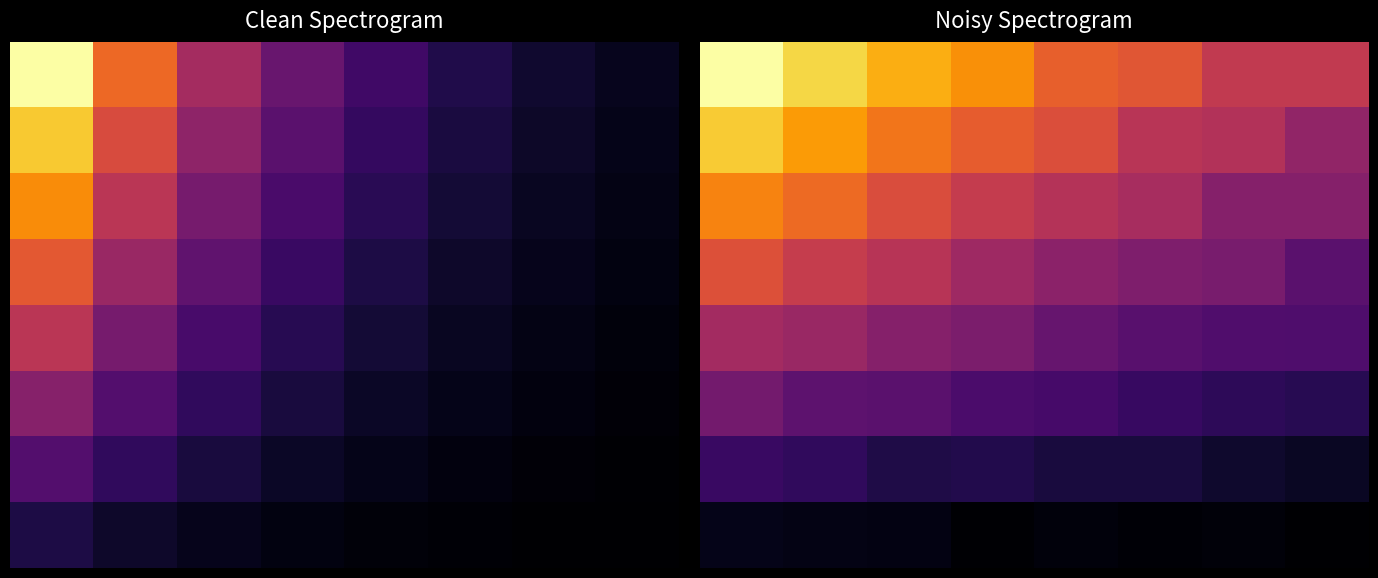

Which category has the lowest value across all series?

7